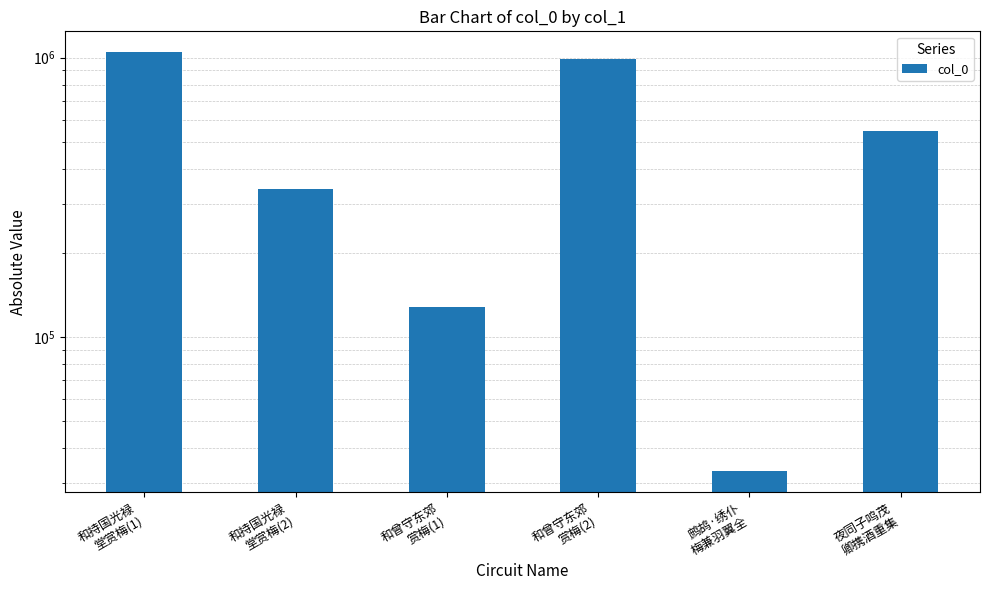

What is the difference between the maximum and minimum values?

1011361